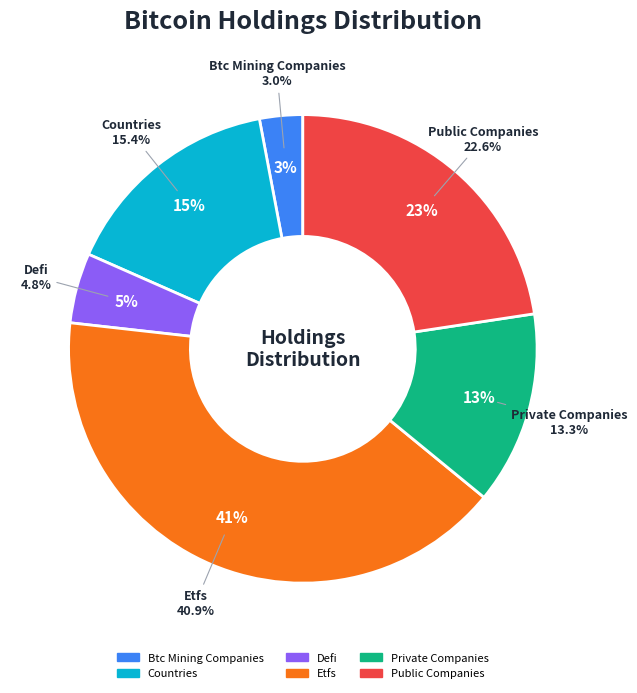

Count the number of slices in the pie.

6